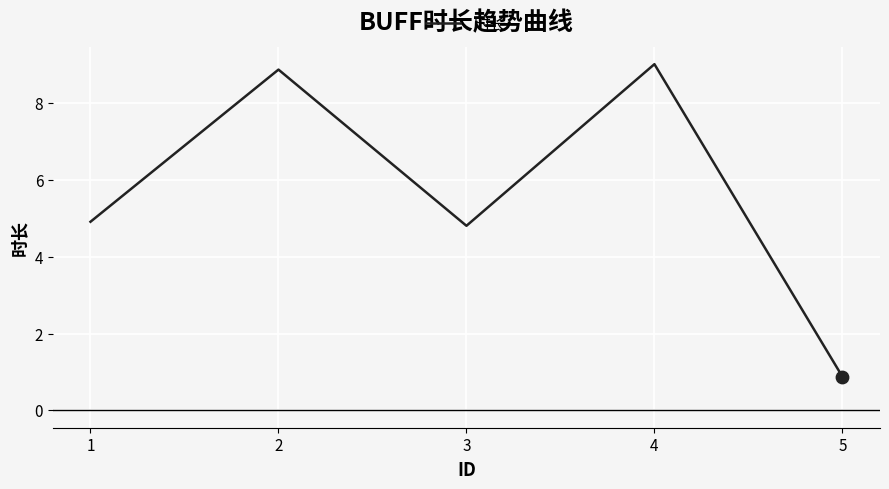

Approximately how many times larger is the value at 2 compared to 1?

1.8